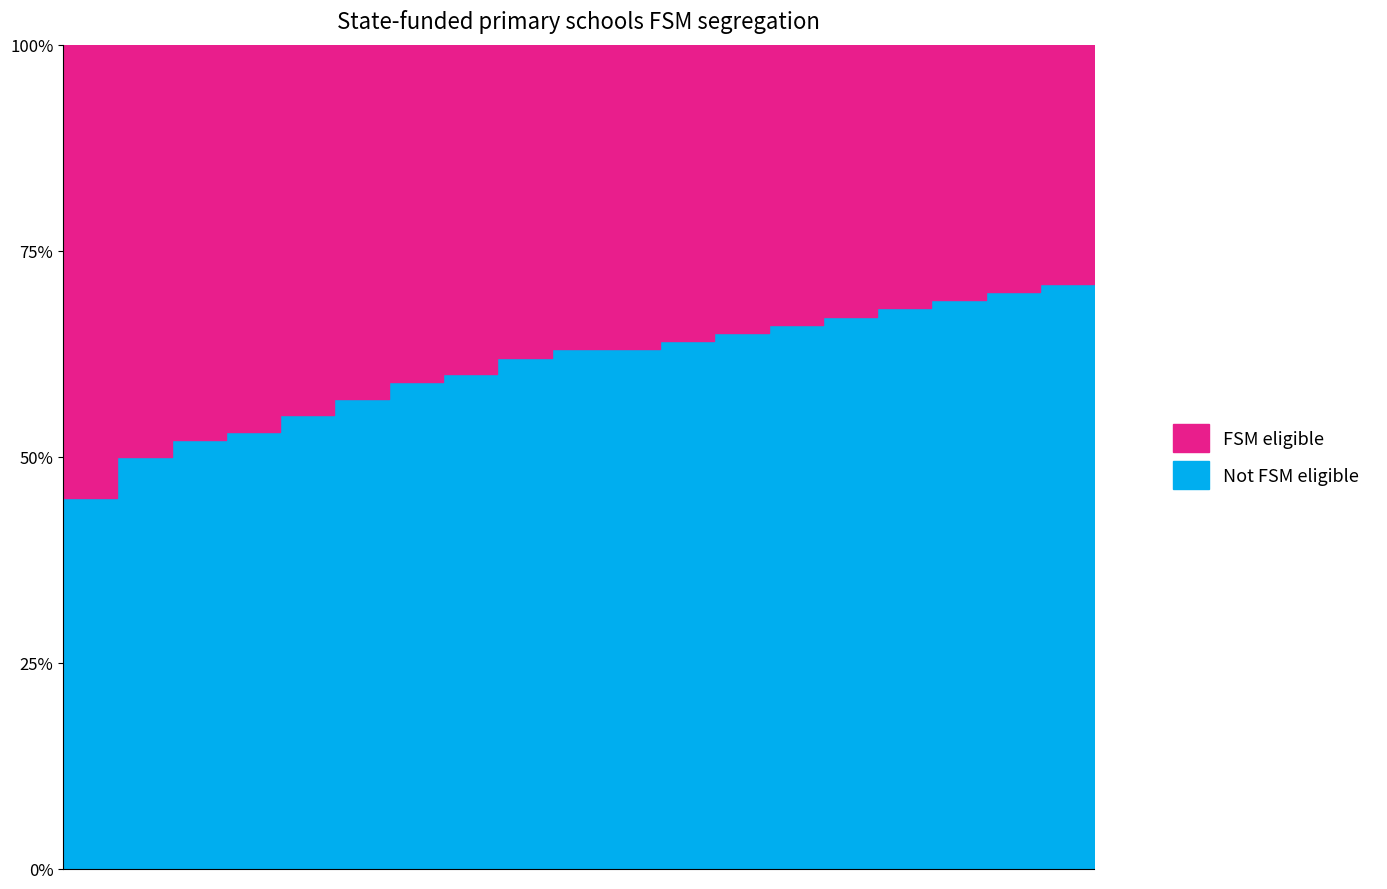

Does the chart have visible grid lines?

No